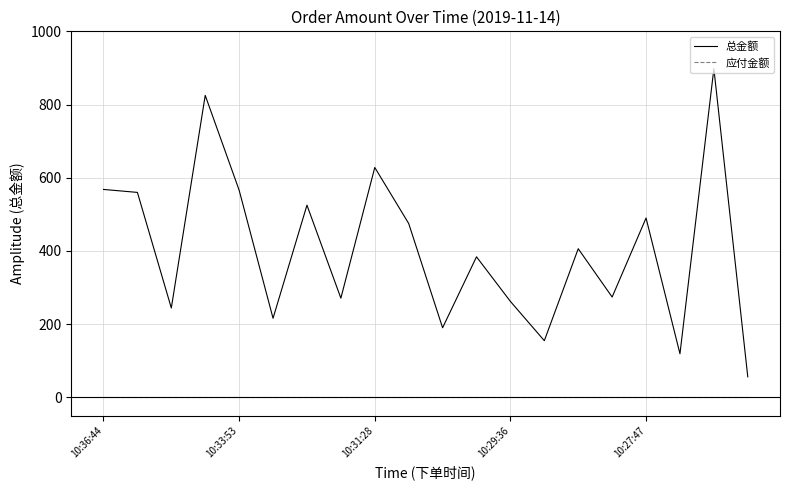

Which series has the widest spread of values?

总金额